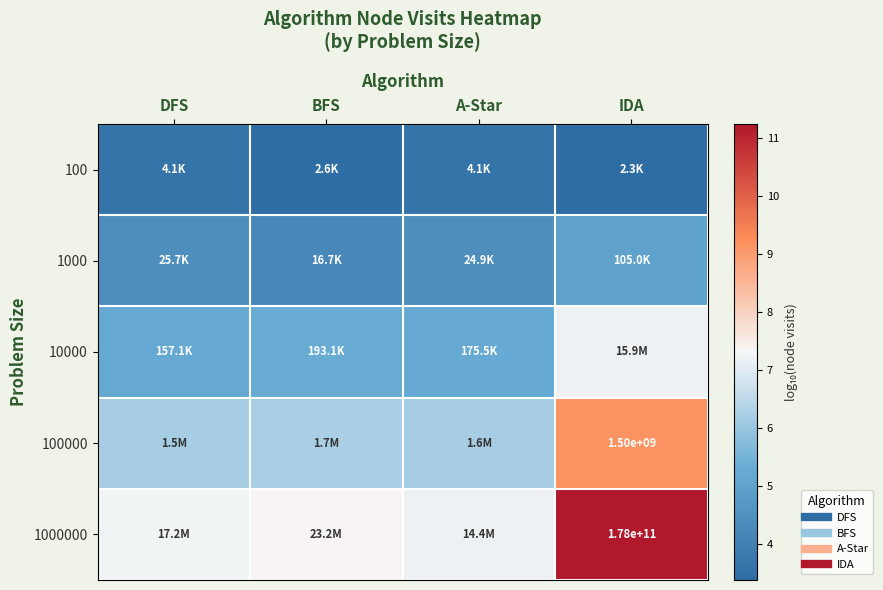

Is it true that 1000000 equals 7.2 at A-Star?

True